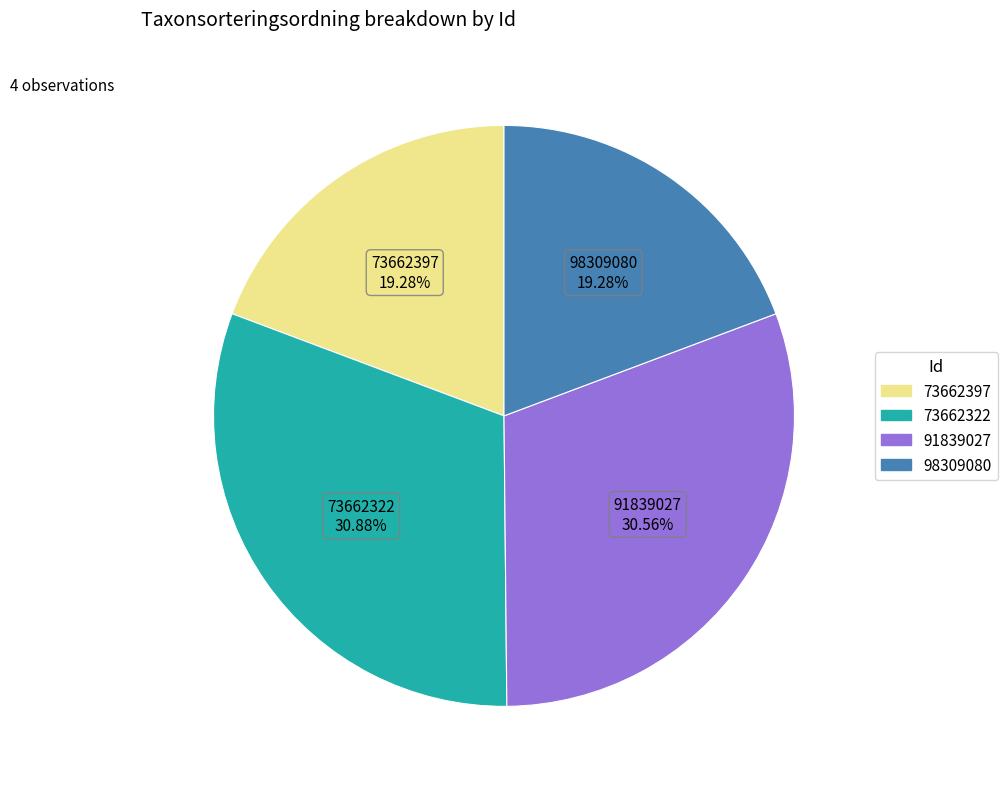

Is it true that 98309080 is 19% of the pie?

True